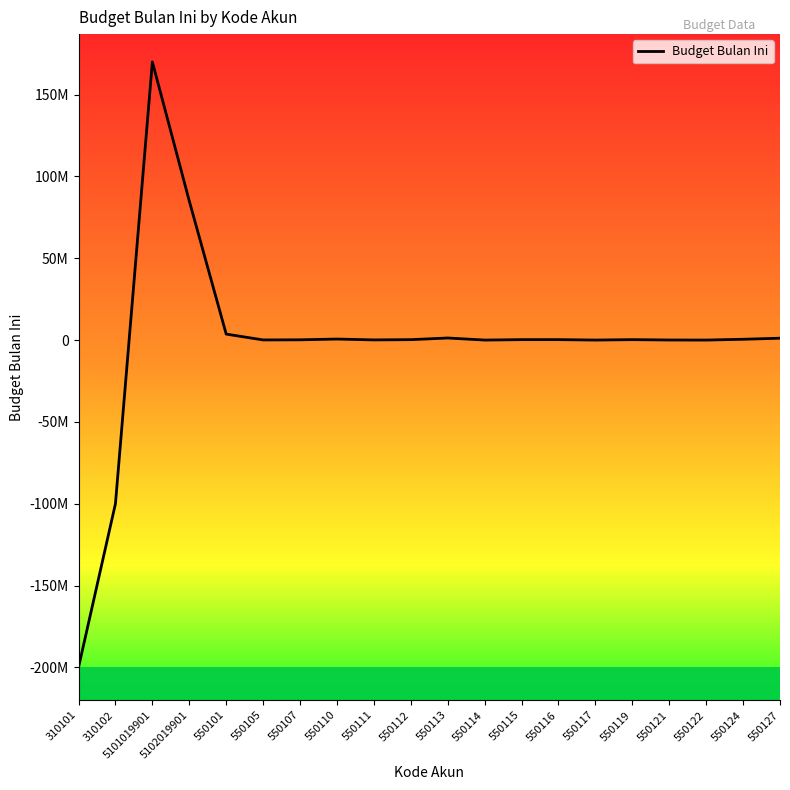

List the labels in order of value, smallest first.

310101, 310102, 550122, 550117, 550114, 550121, 550105, 550111, 550107, 550112, 550115, 550119, 550116, 550124, 550110, 550127, 550113, 550101, 5102019901, 5101019901